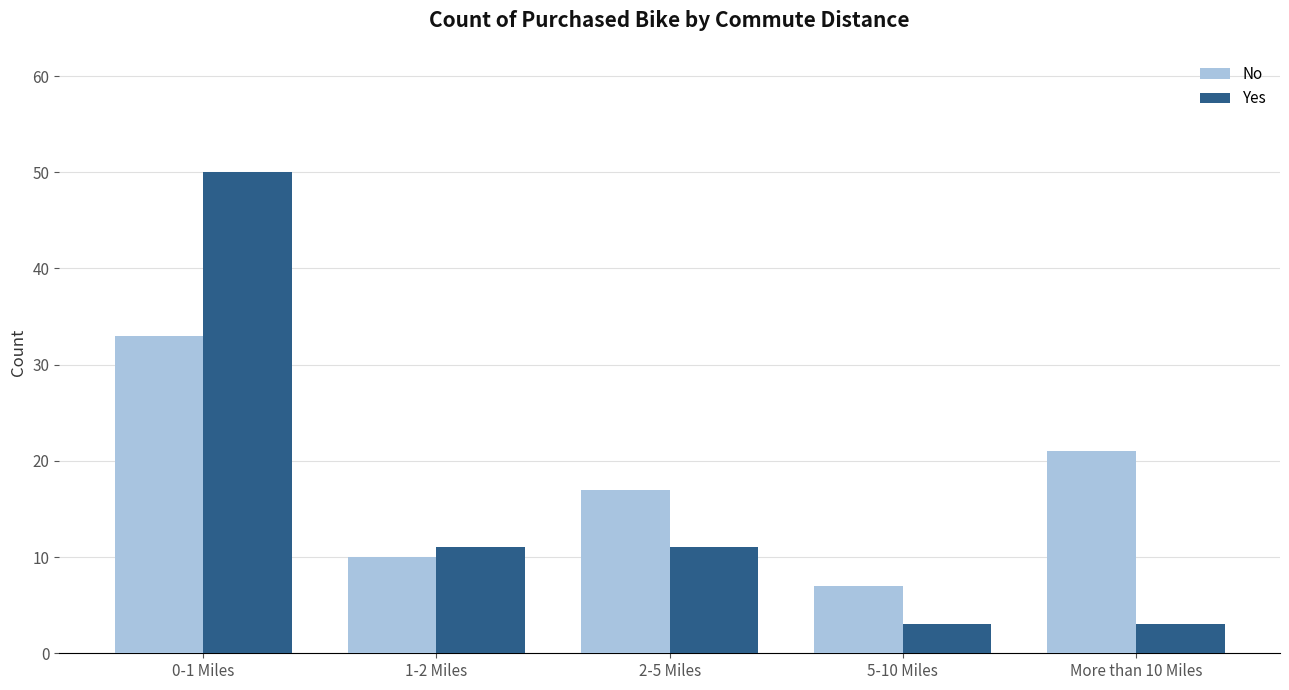

What is the spread (max minus min) of values at 0-1 Miles?

17